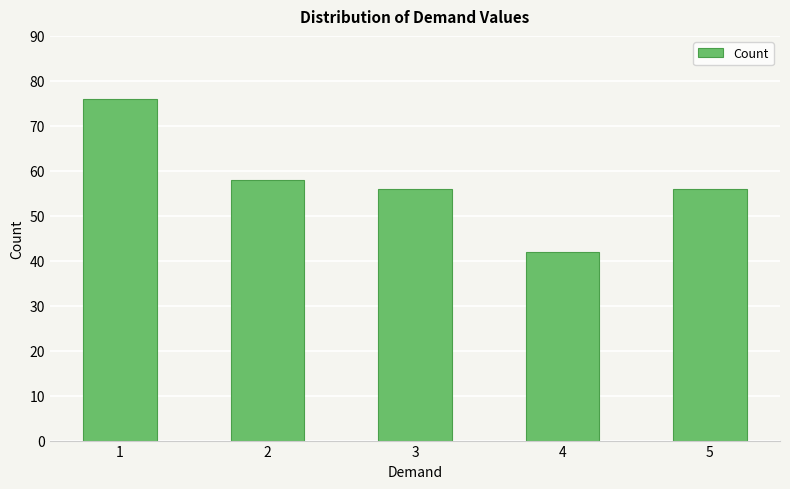

What is the change in value from 2 to 3?

-2